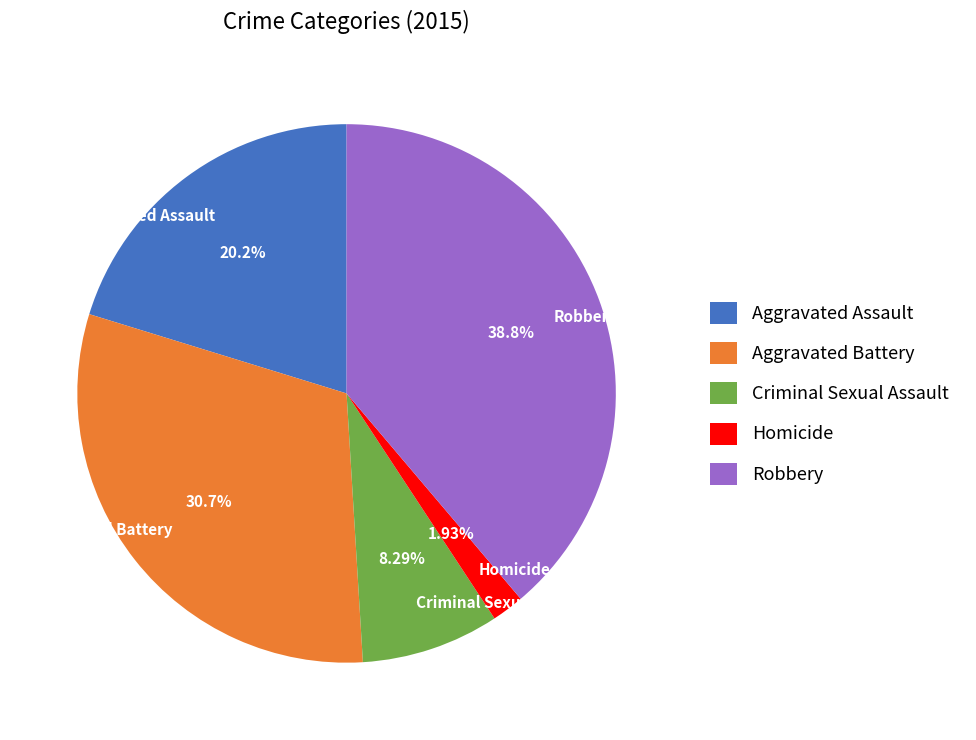

How many slices are in this pie chart?

5